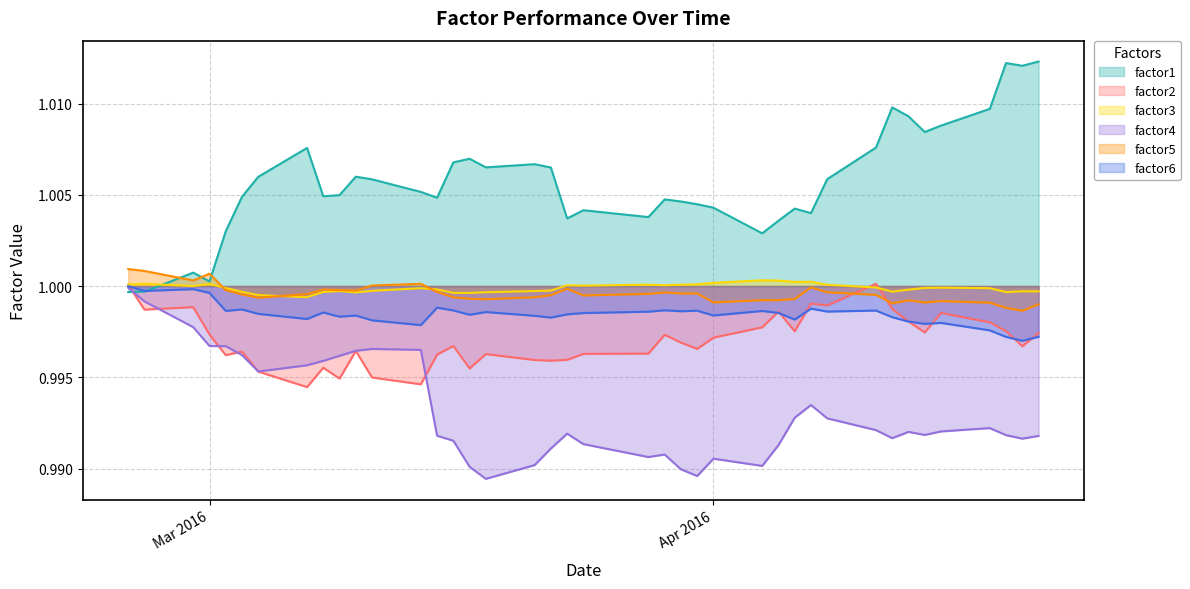

At how many categories does at least one series exceed 1?

40